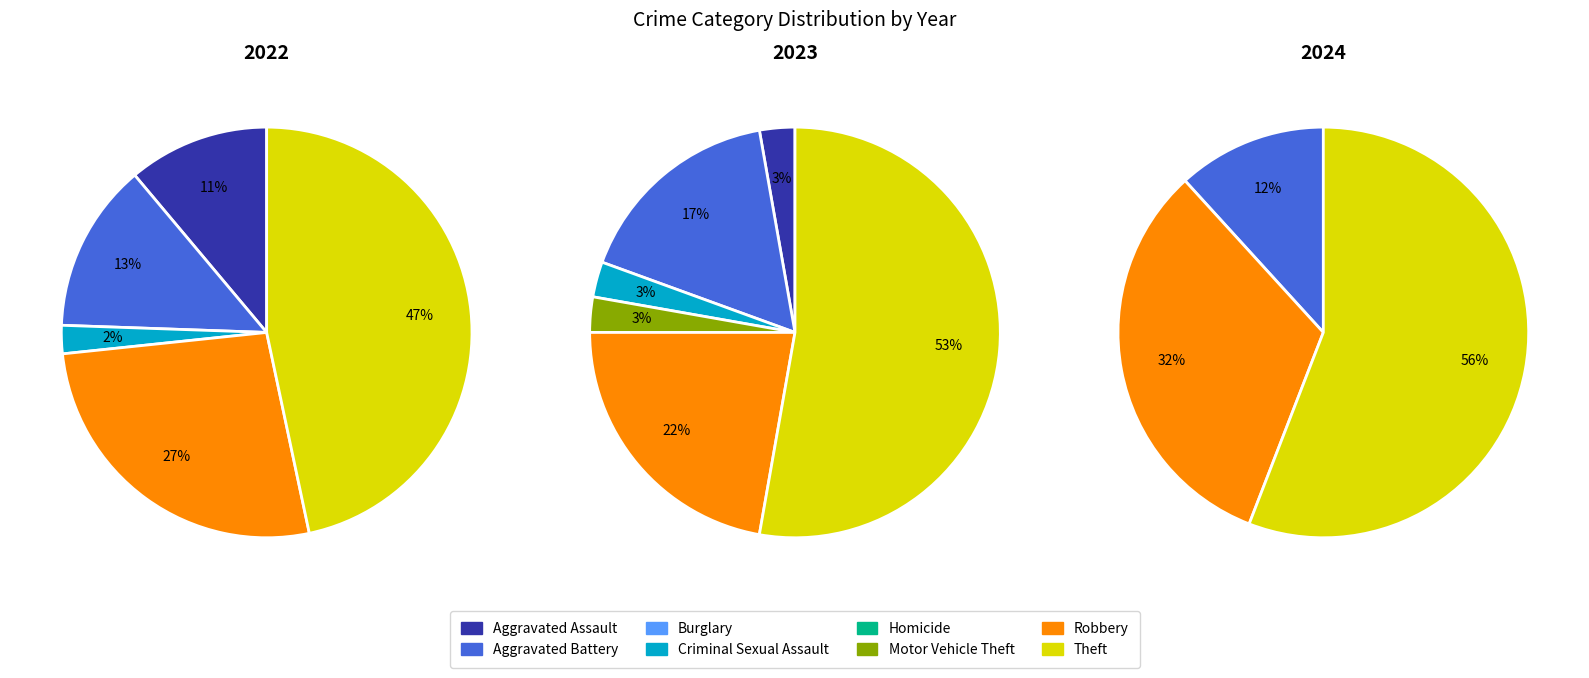

To the nearest percent, what is the average slice percentage?

12%